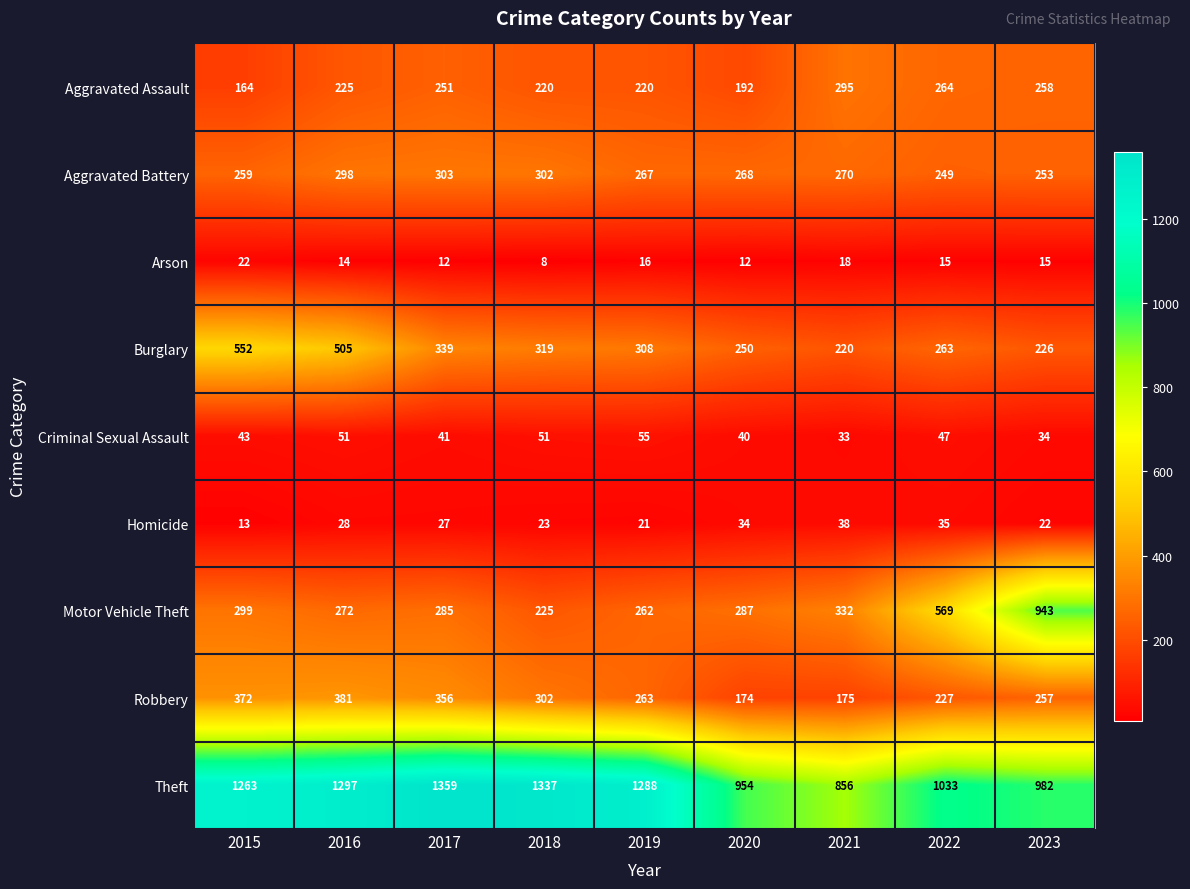

Rank the series at 2015 from highest to lowest value.

Theft, Burglary, Robbery, Motor Vehicle Theft, Aggravated Battery, Aggravated Assault, Criminal Sexual Assault, Arson, Homicide